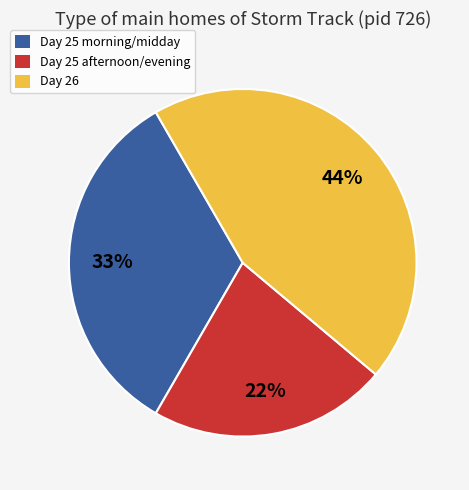

Does any single category account for the majority?

No